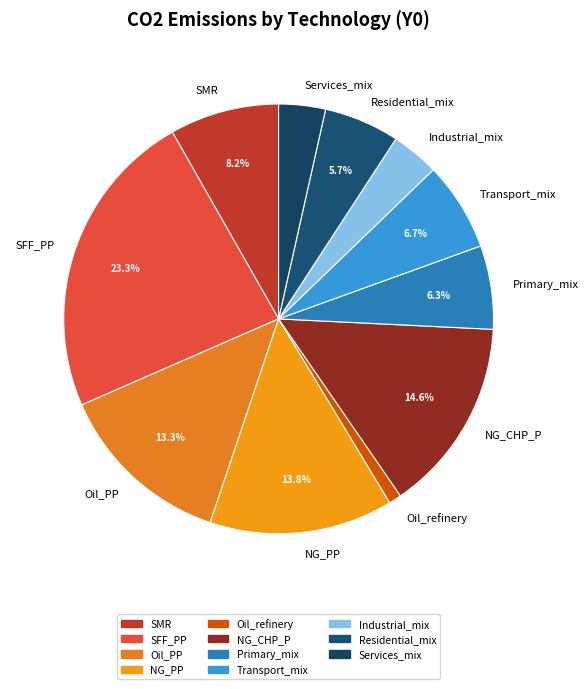

What portion of the pie excludes NG_CHP_P?

85.4%